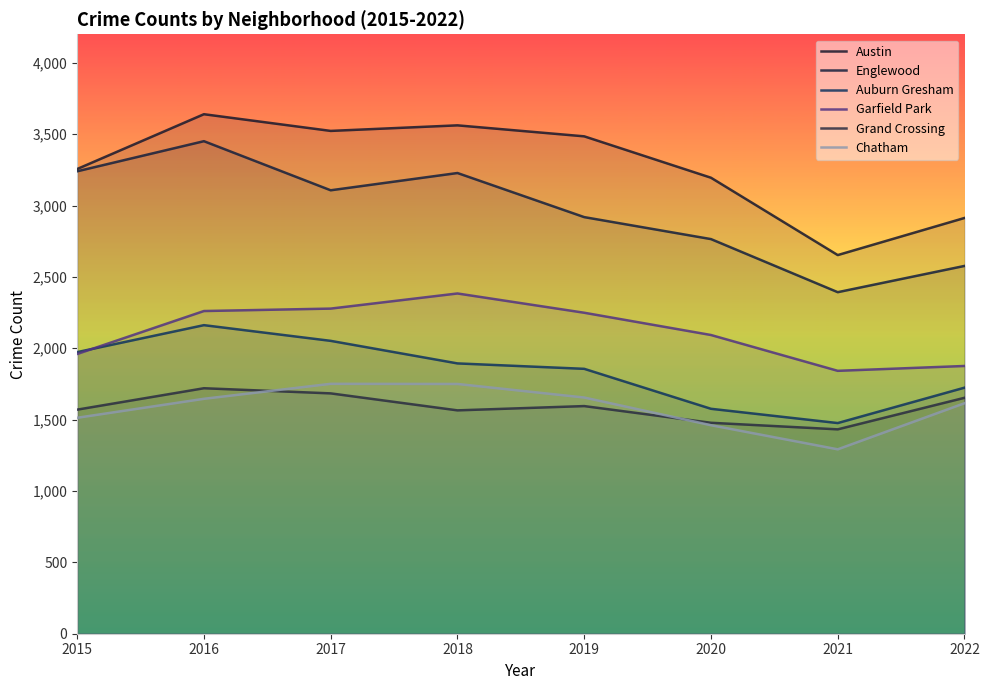

True or false: Garfield Park and Auburn Gresham intersect in this chart.

True